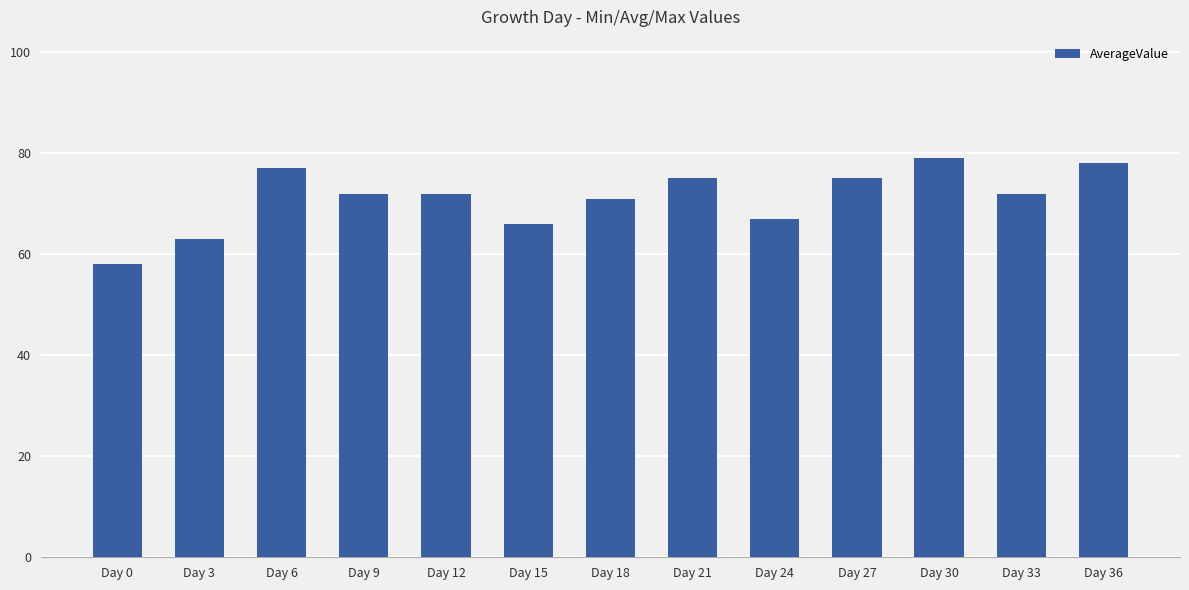

What is the maximum value shown in the chart?

79